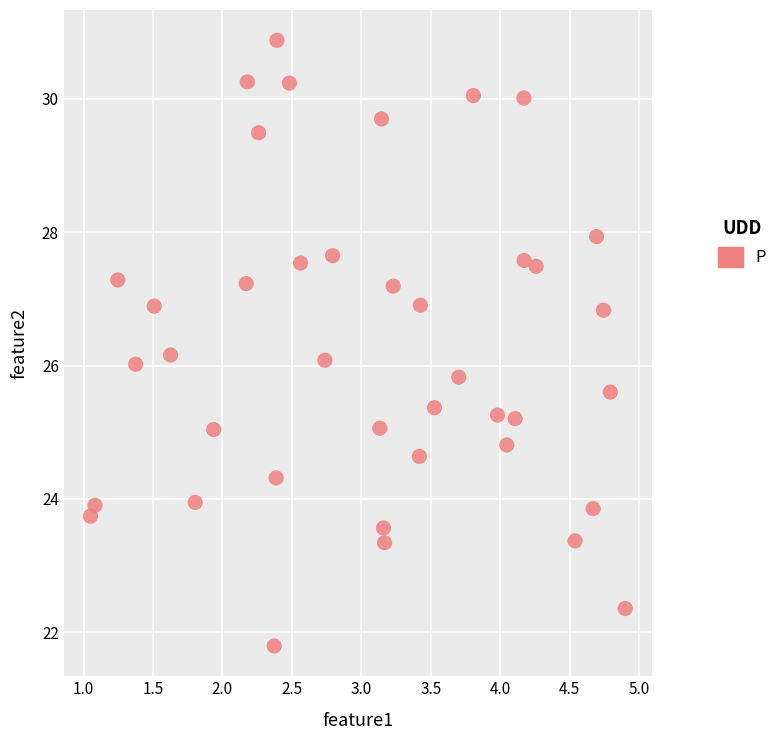

What is the range of X values (max minus min)?

3.9